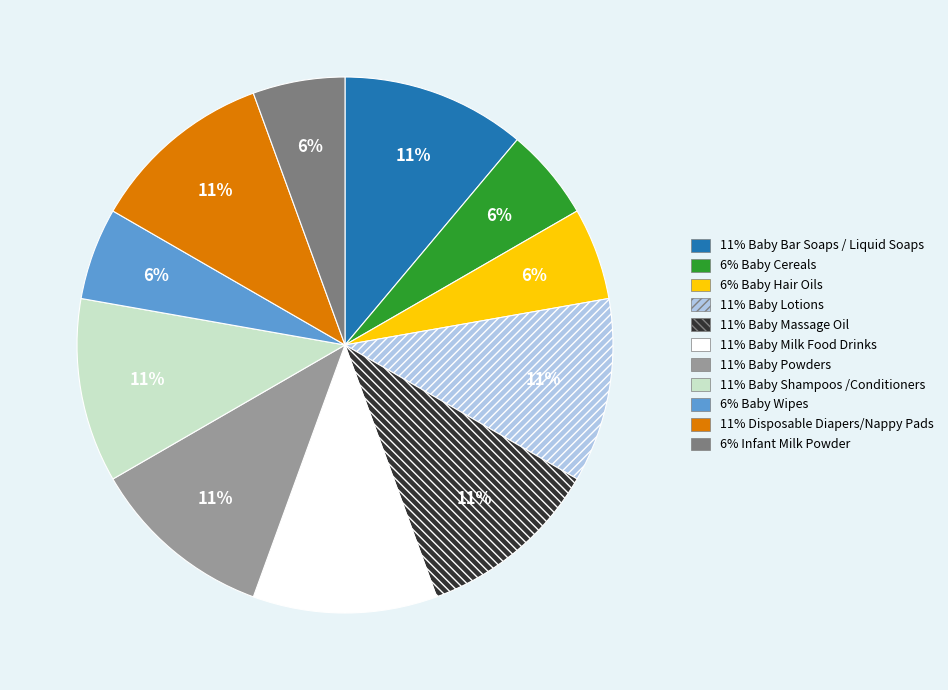

To the nearest percent, what is the average slice percentage?

9%